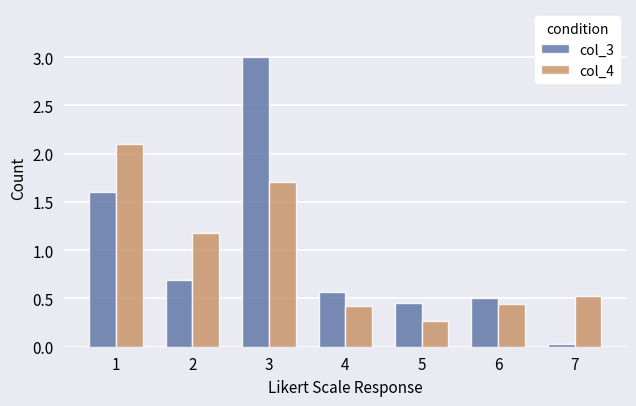

At which category does the chart reach its peak across all series?

3